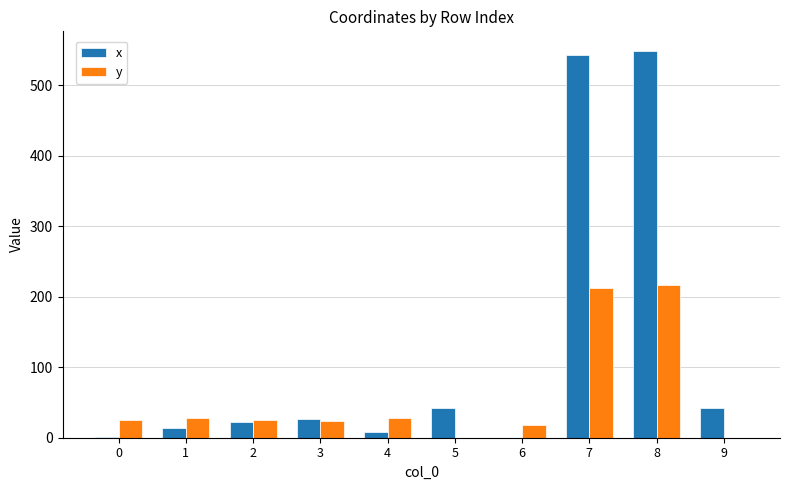

Which category has the highest value in the x series?

8